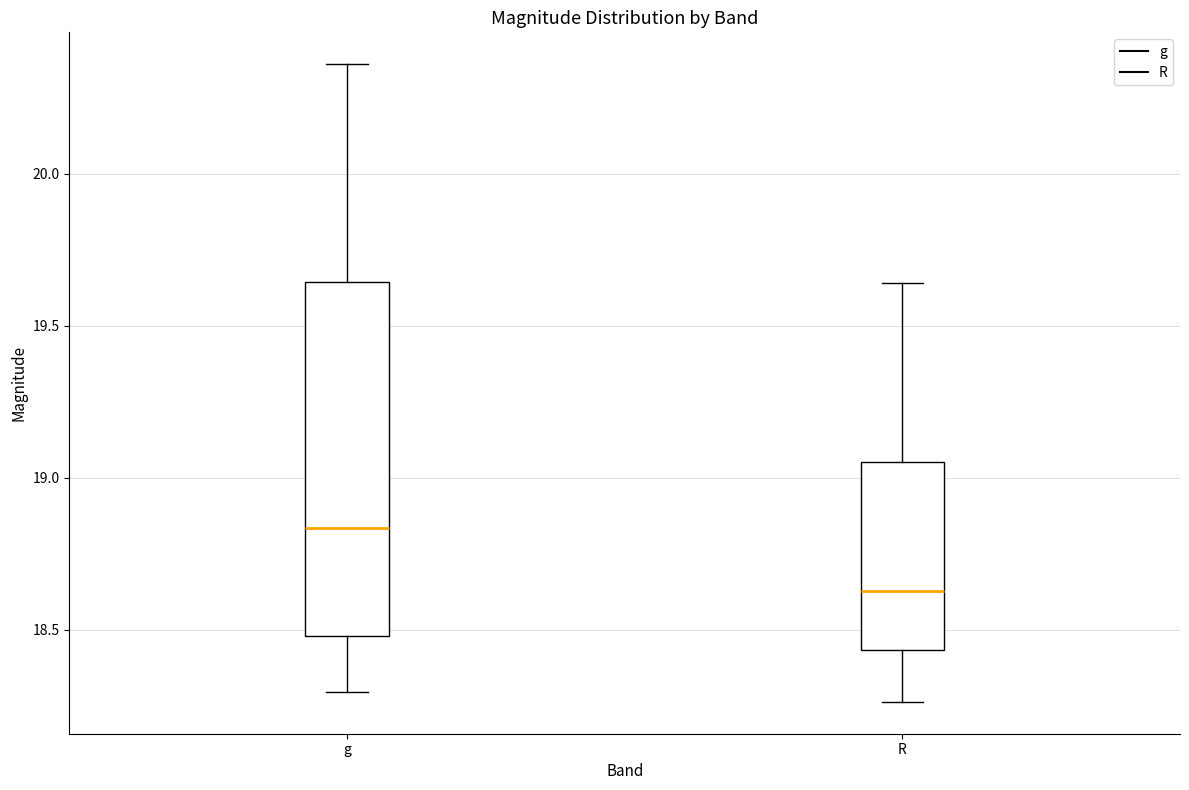

Which box is the tallest, from its lower edge to its upper edge?

g